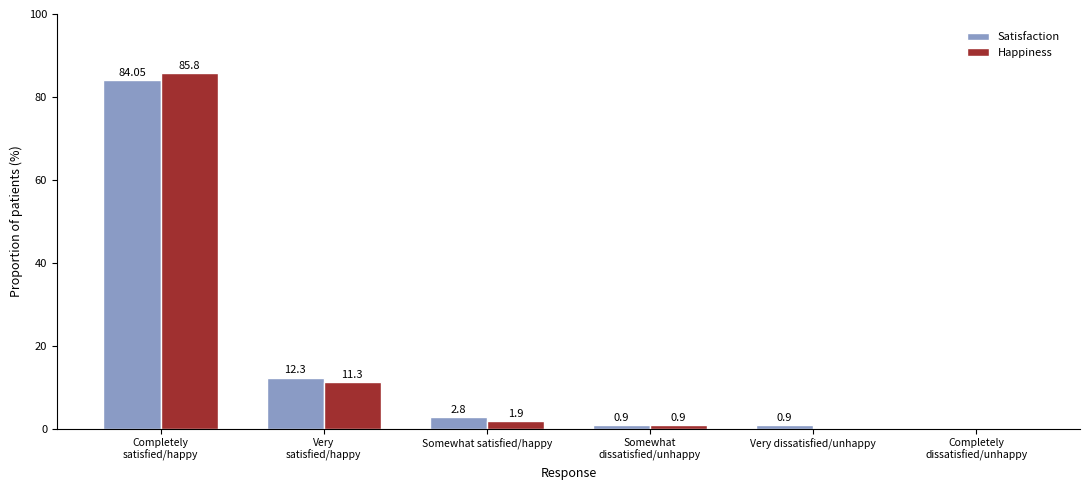

Where does the Happiness series first go above 1?

Completely
satisfied/happy